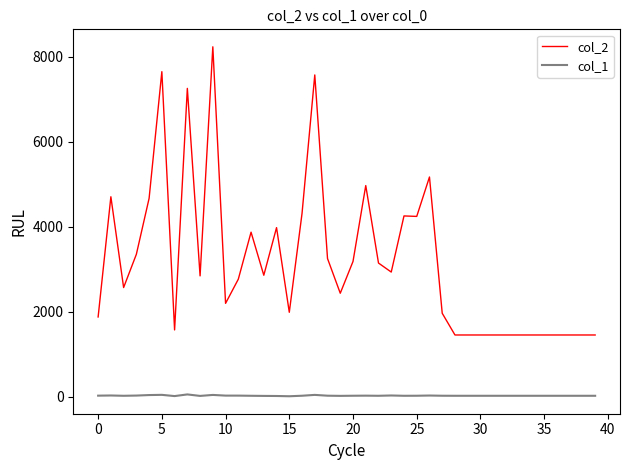

Does the chart display data point markers on the line(s)?

No